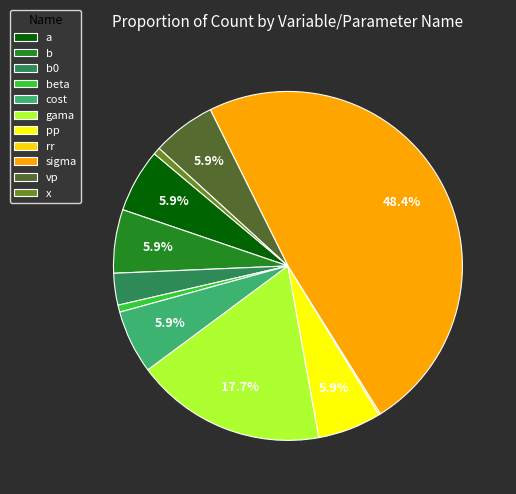

Does x account for over 50% of the chart?

No